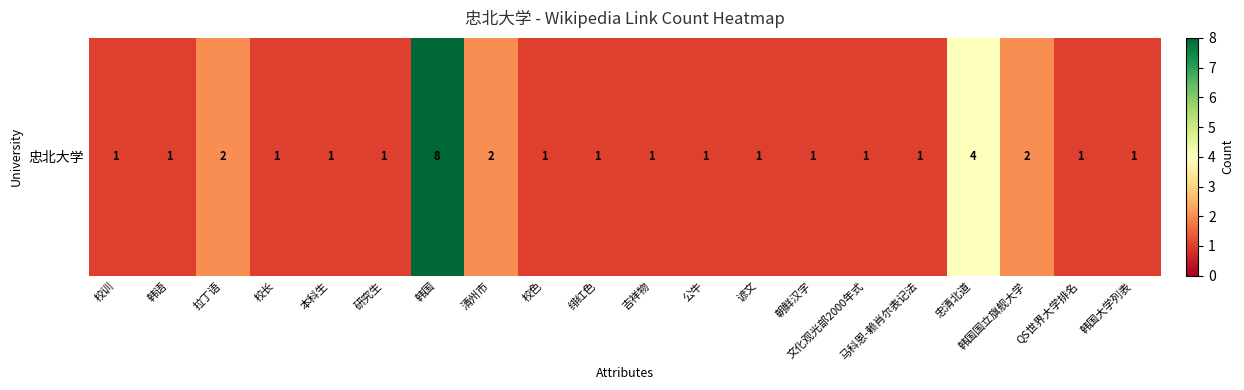

At which label is the value closest to 4?

忠清北道